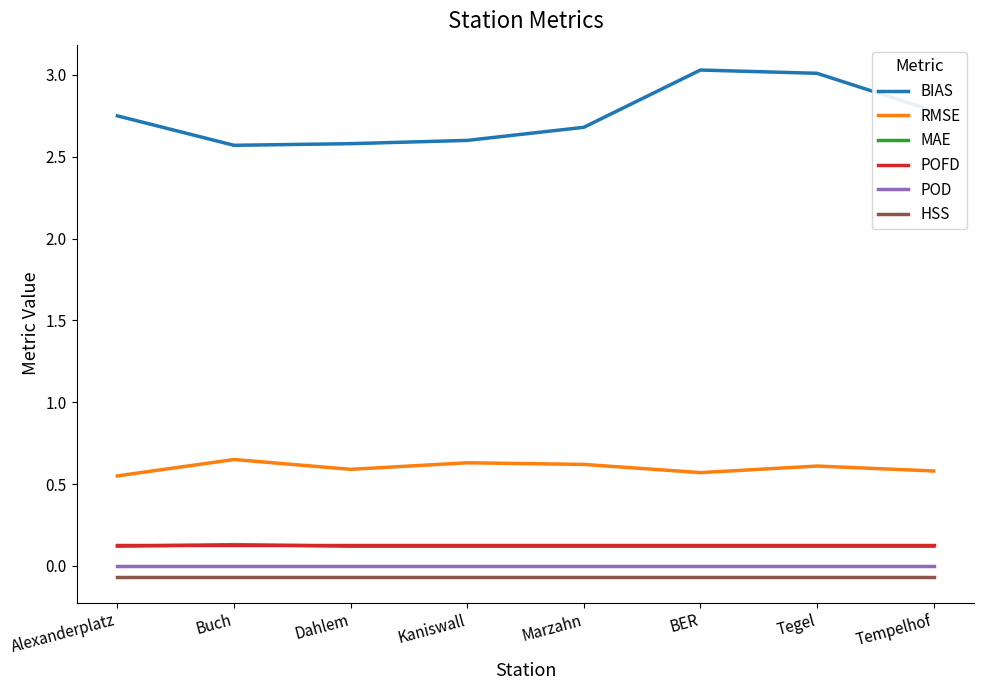

Does the chart display data point markers on the line(s)?

No